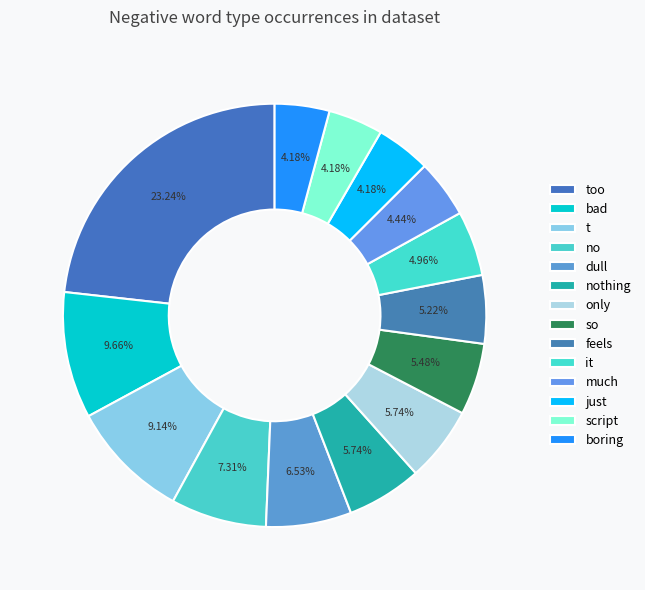

Which slice is the smallest?

just